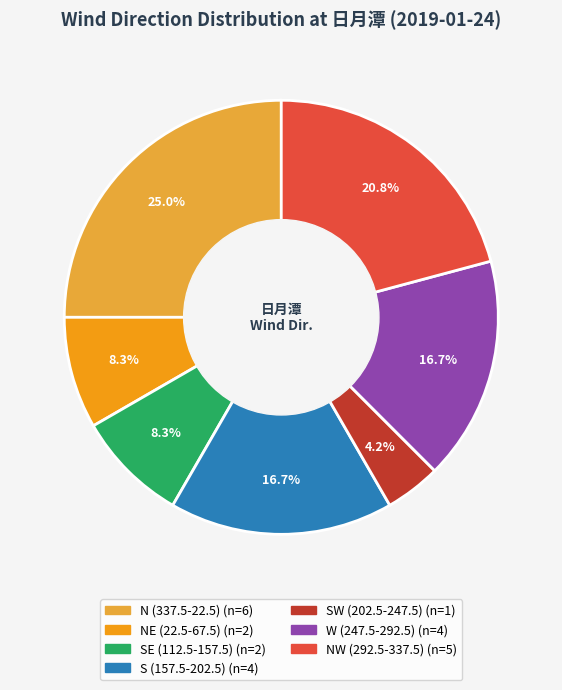

Is there any slice that represents more than half of the pie?

No